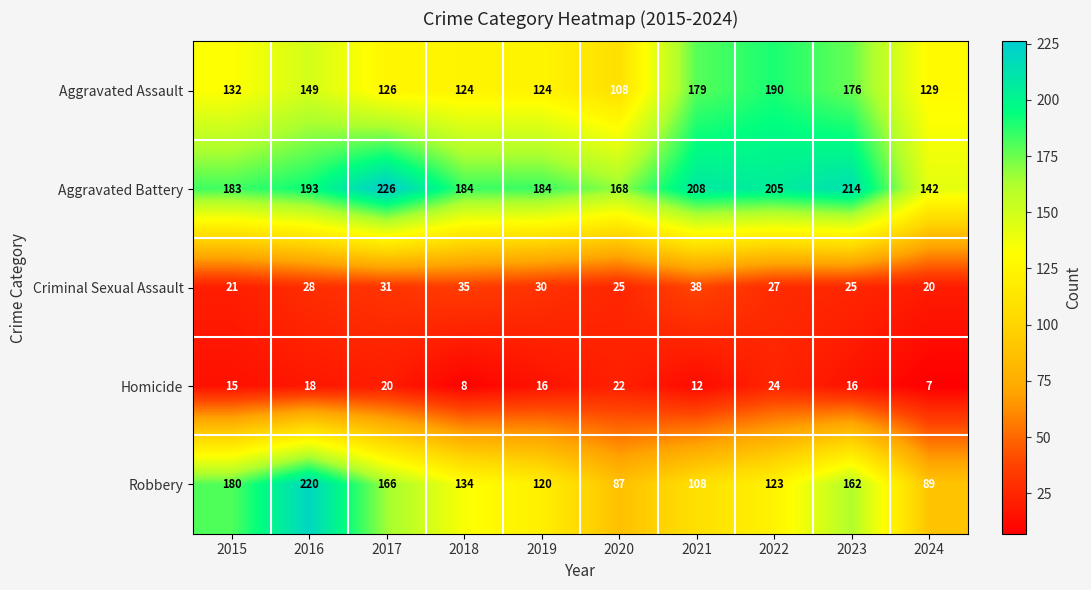

Rank the series by their maximum value, from lowest to highest.

Homicide, Criminal Sexual Assault, Aggravated Assault, Robbery, Aggravated Battery